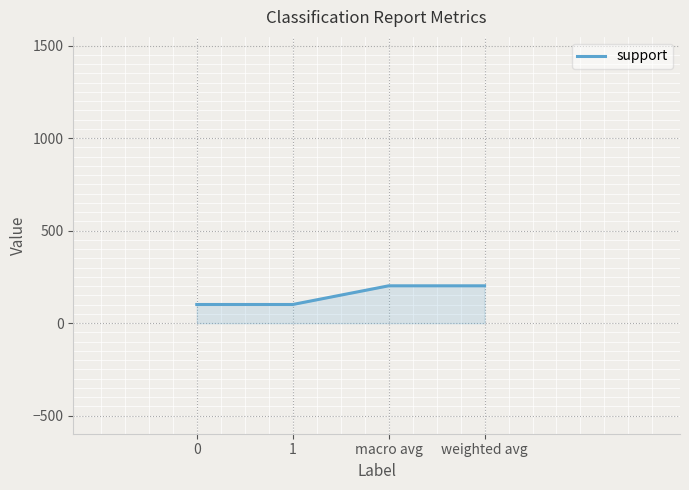

What is the average value?

152